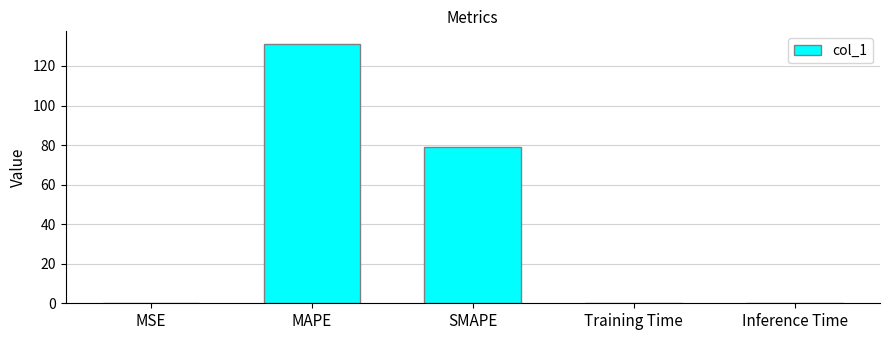

Is it true that the value at MAPE is 131.0?

True